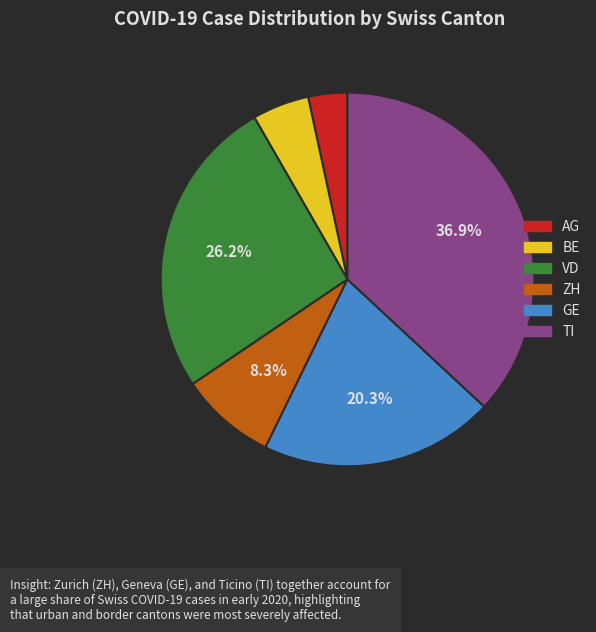

Does any single category account for the majority?

No